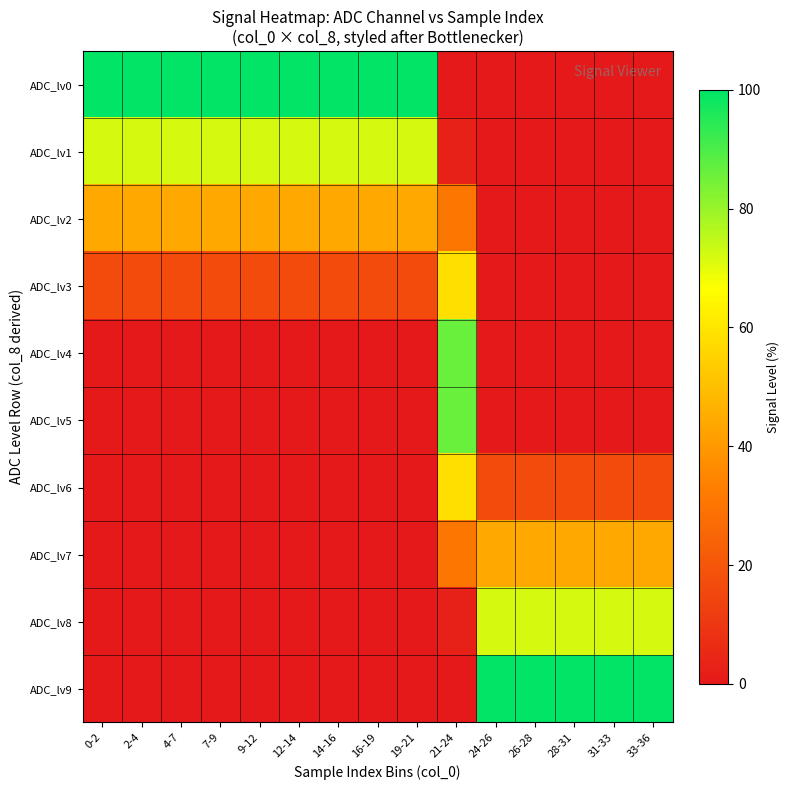

At how many categories does at least one series exceed 9?

15